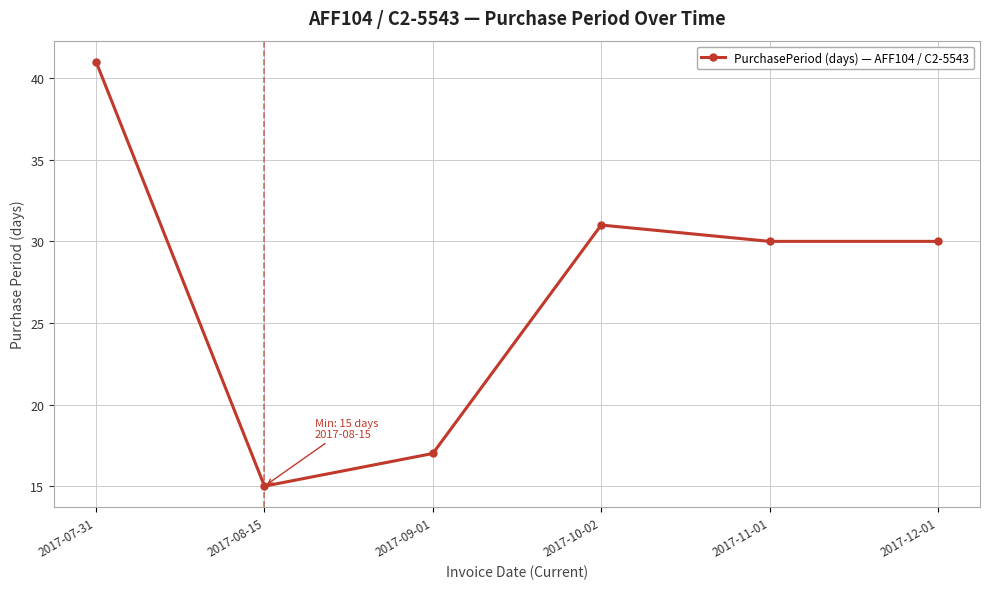

True or false: the data shows 15 at 2017-08-15.

True